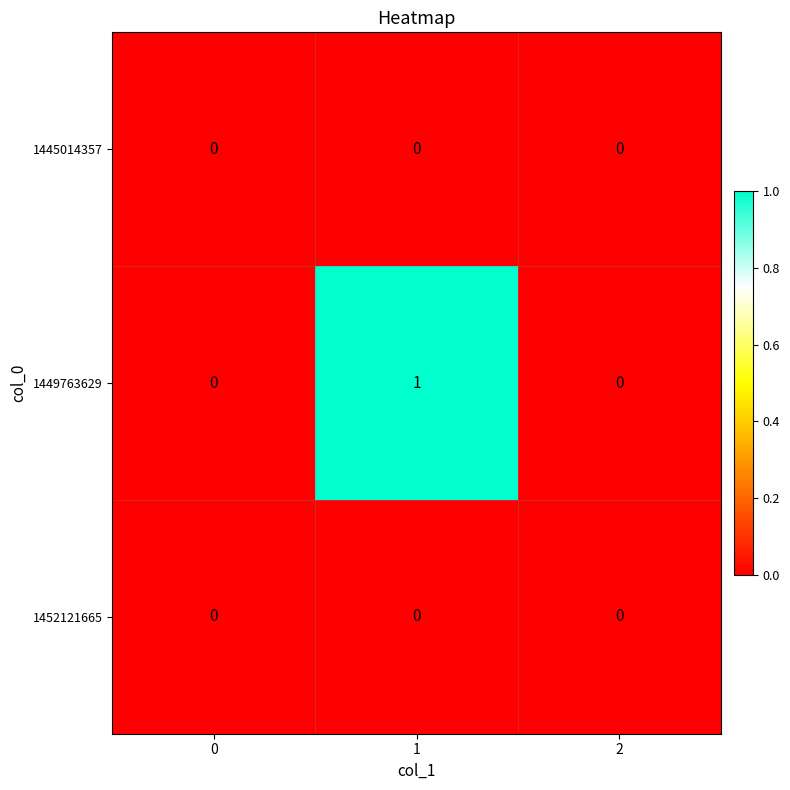

Reading right to left, transcribe all the data shown in this chart.

1445014357: 0	0	0
1449763629: 0	1	0
1452121665: 0	0	0